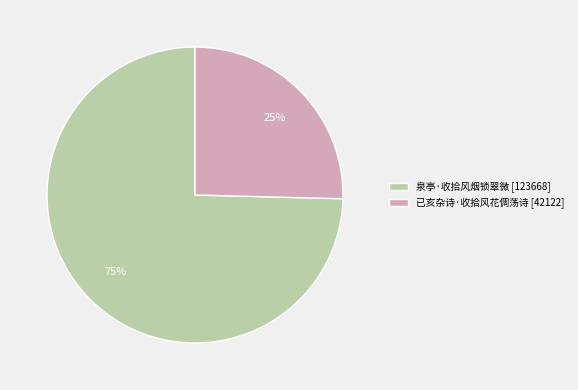

Is 已亥杂诗·收拾风花倜荡诗 the majority of the pie?

No